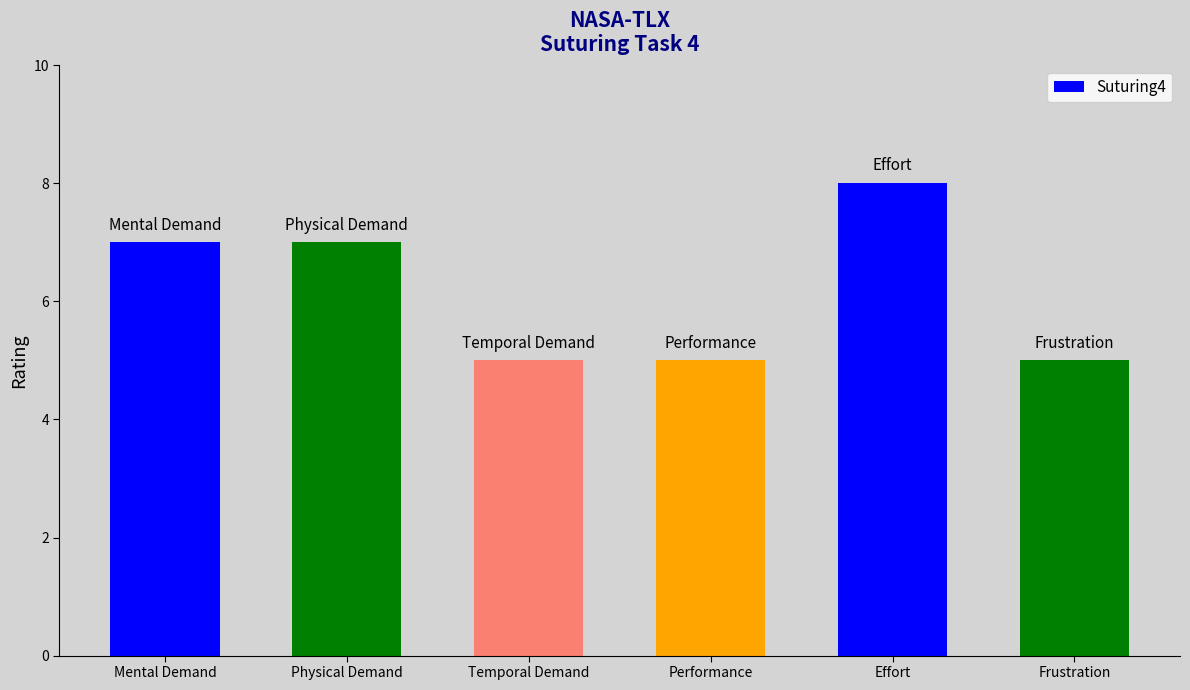

What value does the data have at Performance?

5